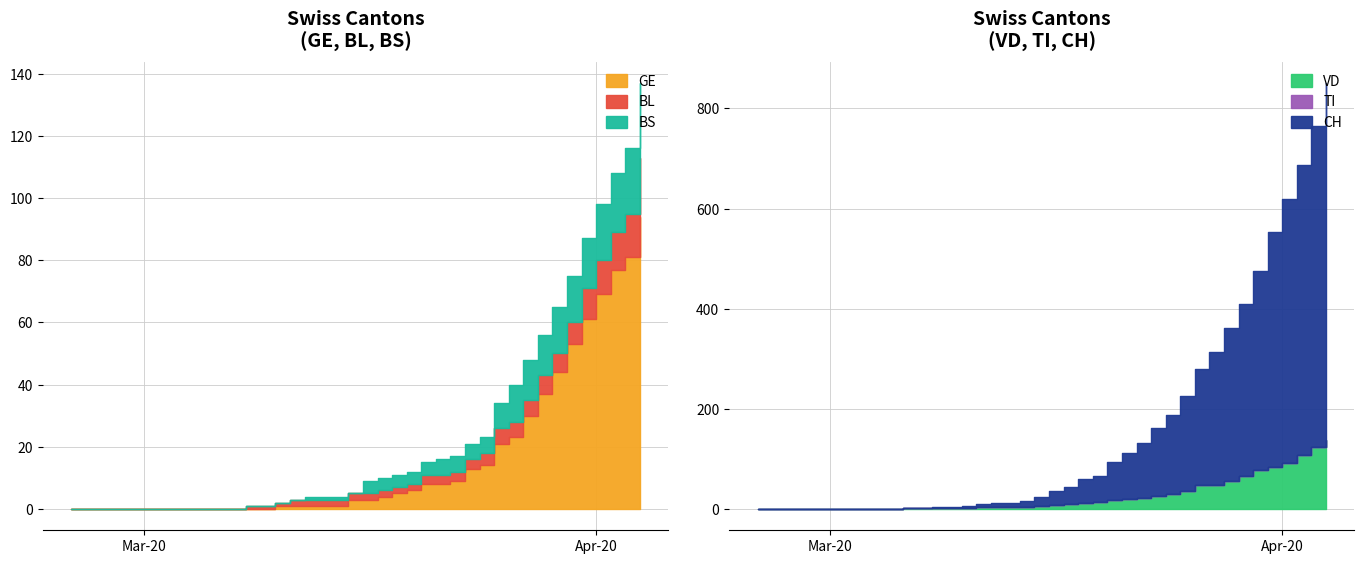

Between 16 and 26, which is larger?

26